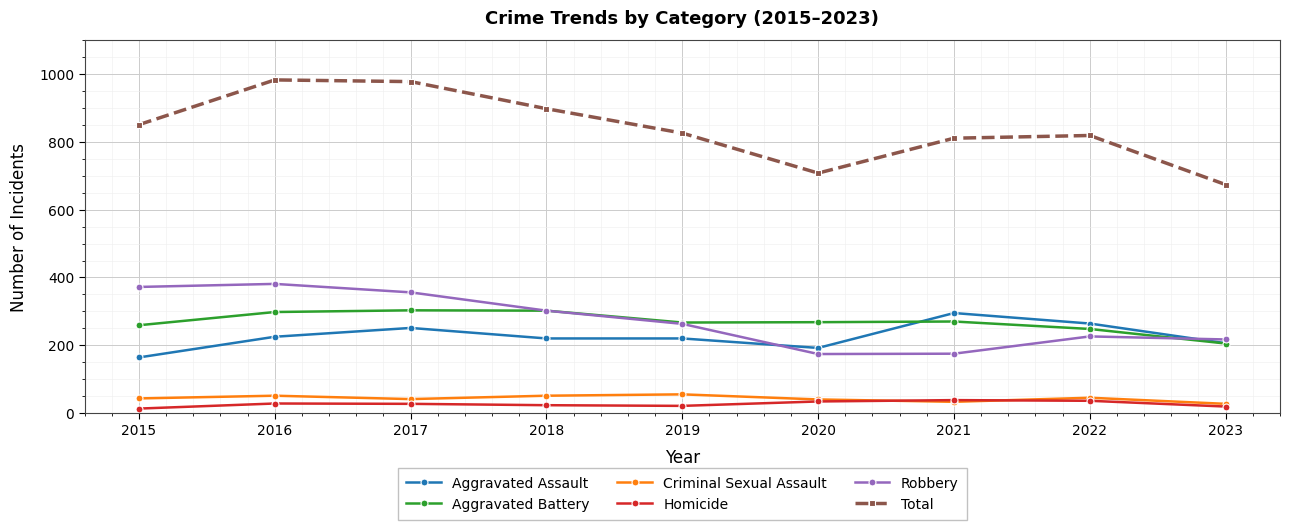

Is this an area chart (filled region under the line)?

No